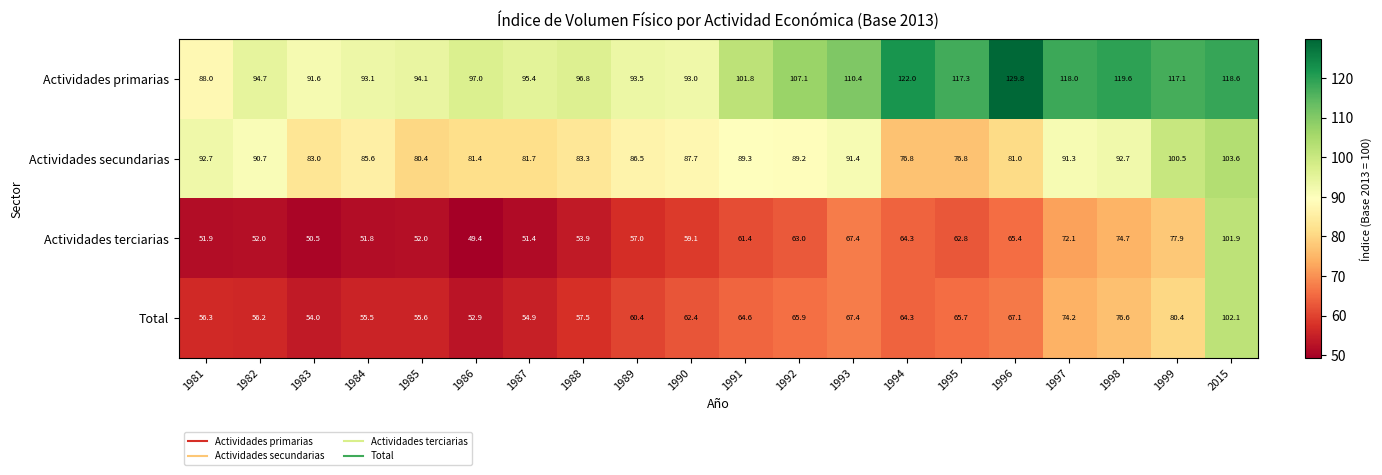

The value of Actividades terciarias at 1994 is 21.1. True or false?

False